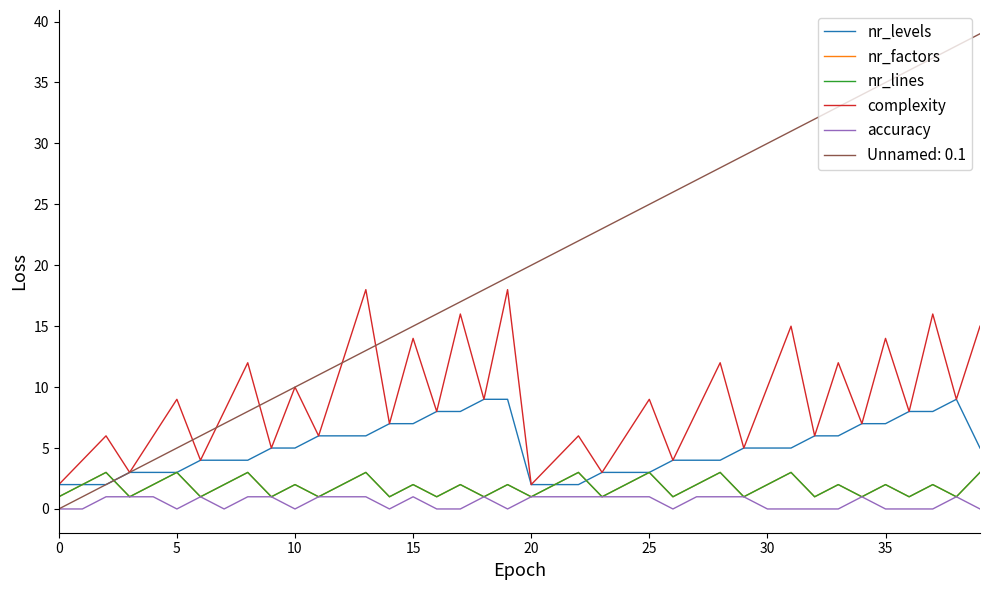

Does the chart display data point markers on the line(s)?

No